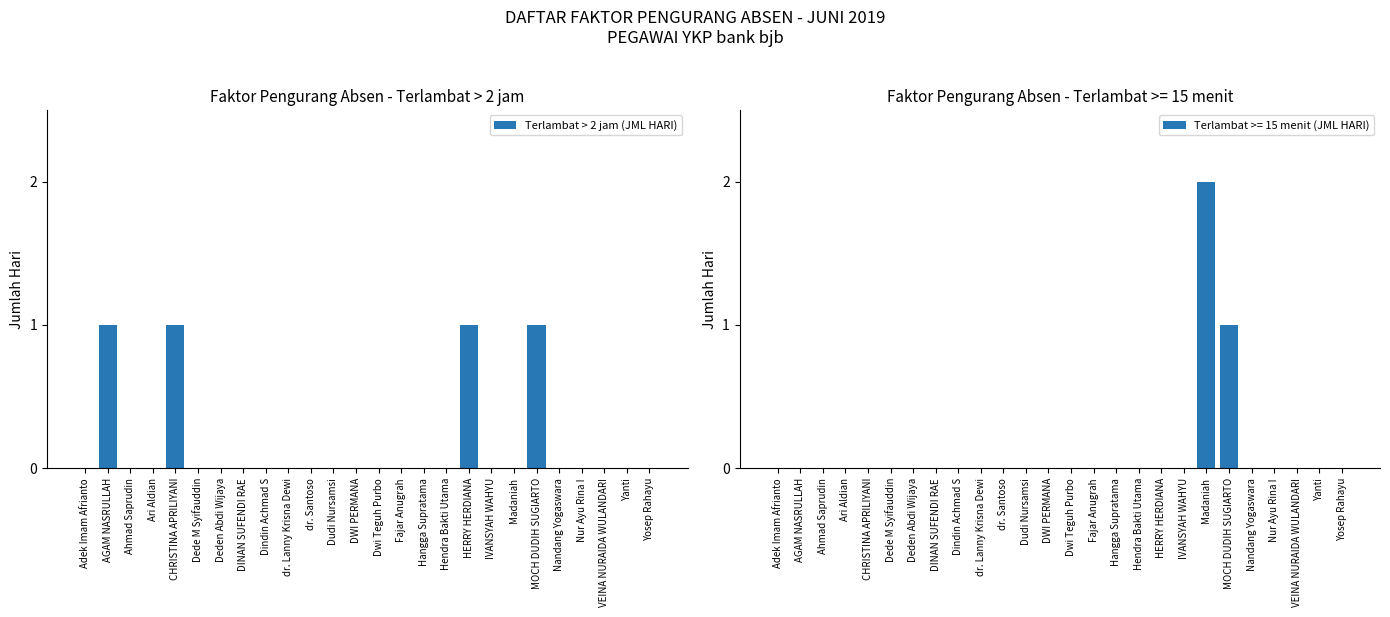

Rank the categories by value from lowest to highest.

Adek Imam Afrianto, Ahmad Saprudin, Ari Aldian, Dede M Syifauddin, Deden Abdi Wijaya, DINAN SUFENDI RAE, Dindin Achmad S, dr. Lanny Krisna Dewi, dr. Santoso, Dudi Nursamsi, DWI PERMANA, Dwi Teguh Purbo, Fajar Anugrah, Hangga Supratama, Hendra Bakti Utama, IVANSYAH WAHYU, Madaniah, Nandang Yogaswara, Nur Ayu Rina I, VEINA NURAIDA WULANDARI, Yanti, Yosep Rahayu, AGAM NASRULLAH, CHRISTINA APRILIYANI, HERRY HERDIANA, MOCH DUDIH SUGIARTO